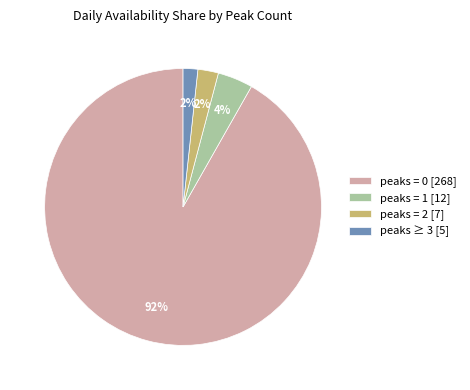

To the nearest percent, what is the average slice percentage?

25%